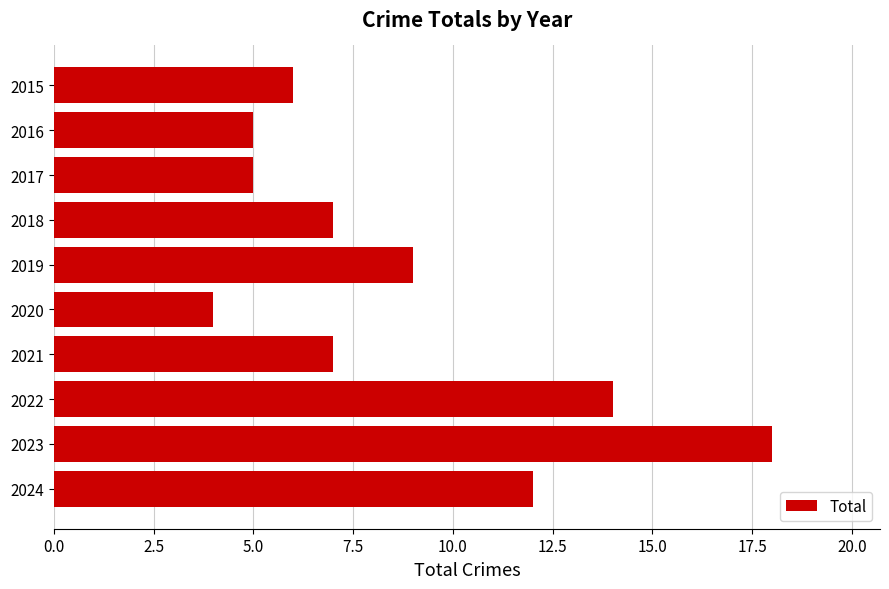

Approximately how many times larger is the value at 2024 compared to 2019?

1.3